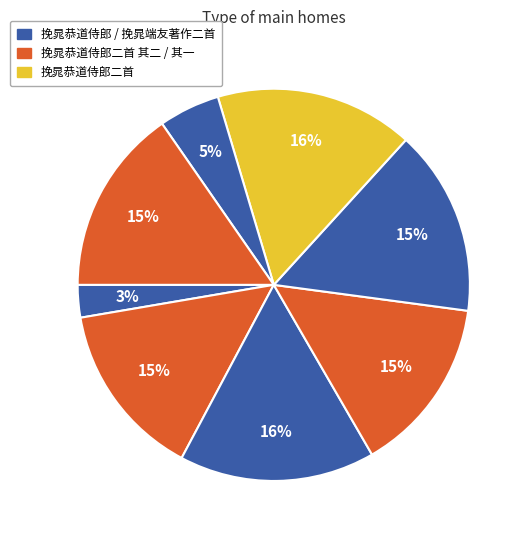

To the nearest percent, what is the average slice percentage?

12%